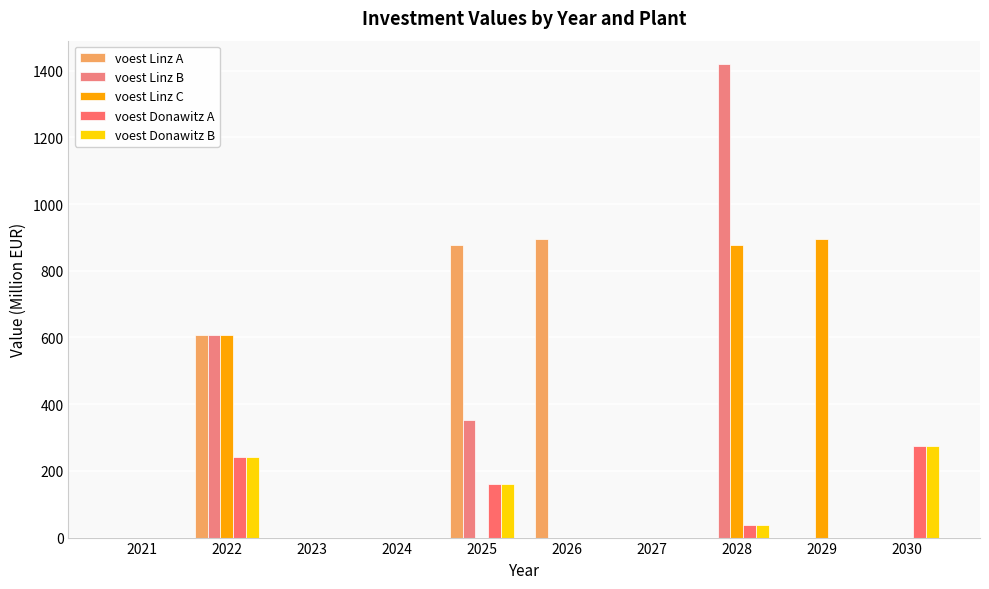

Which category has the lowest value in the voest Linz C series?

2021